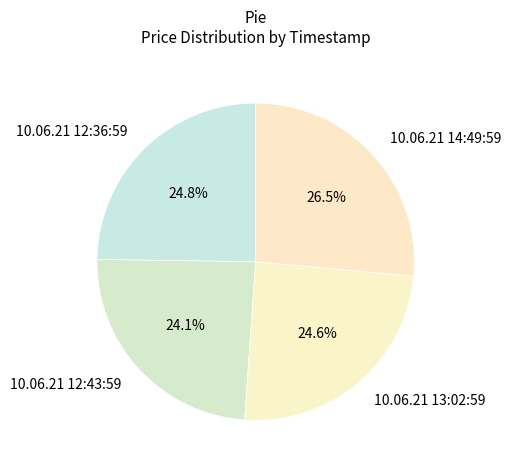

How many segments does this pie chart have?

4